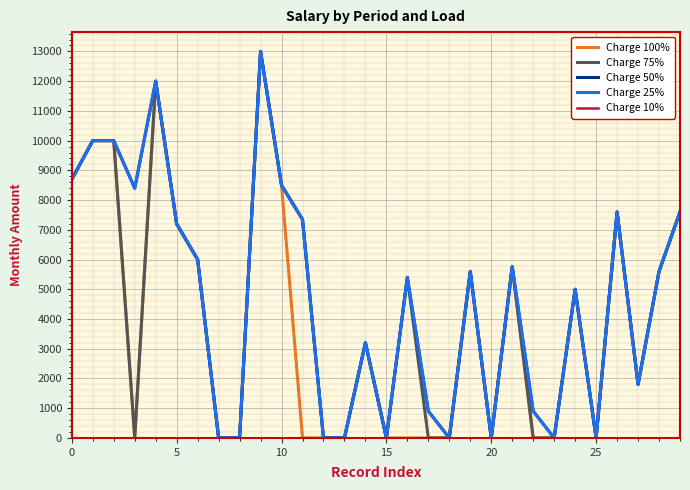

Does the chart display data point markers on the line(s)?

No